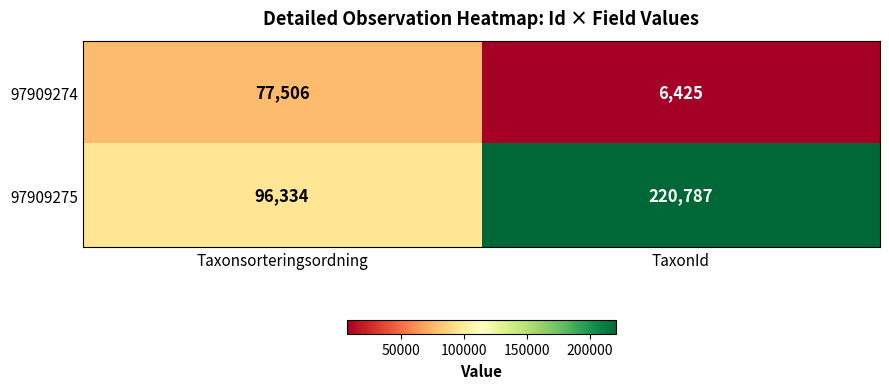

At which category is the sum across all series the highest?

TaxonId